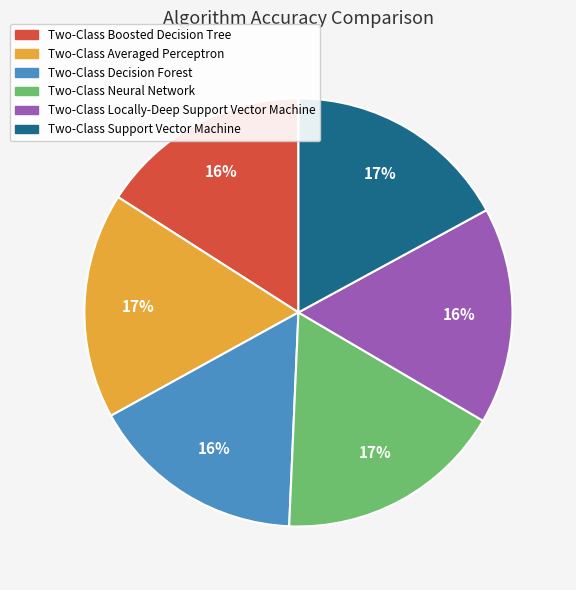

Count the number of slices in the pie.

6